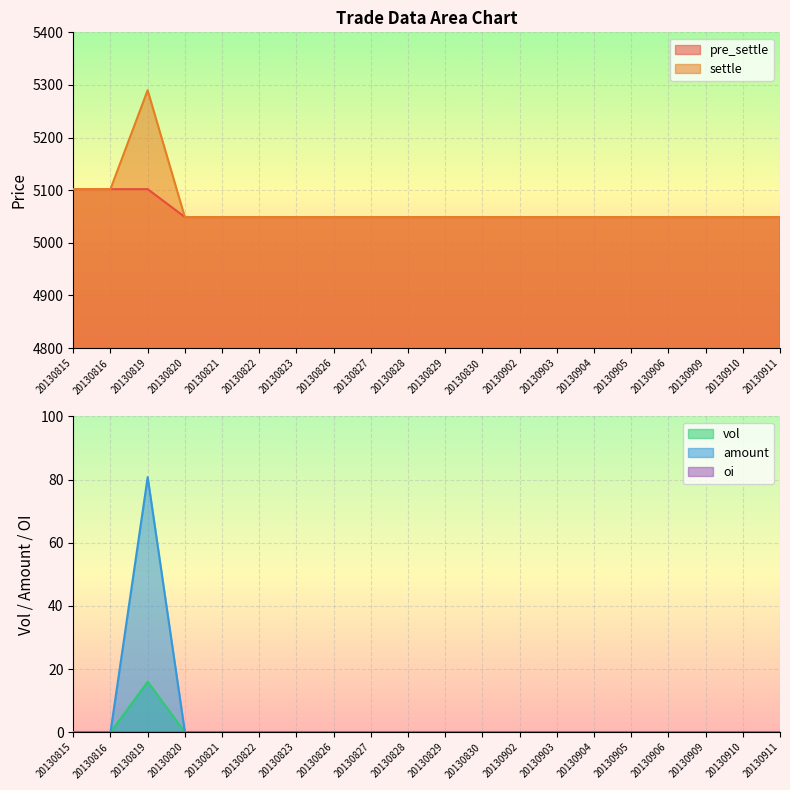

The value of settle at 20130906 is 5049. True or false?

True